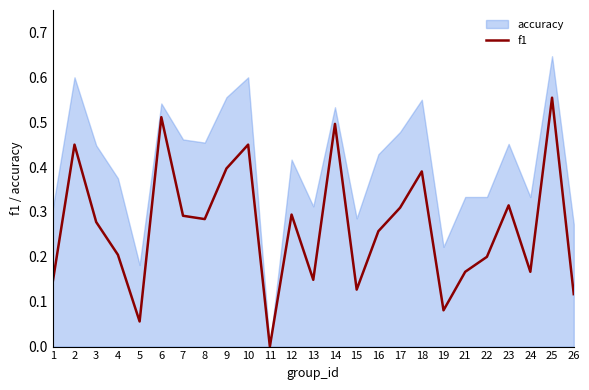

The f1 series shows 0.4 at 17. True or false?

False